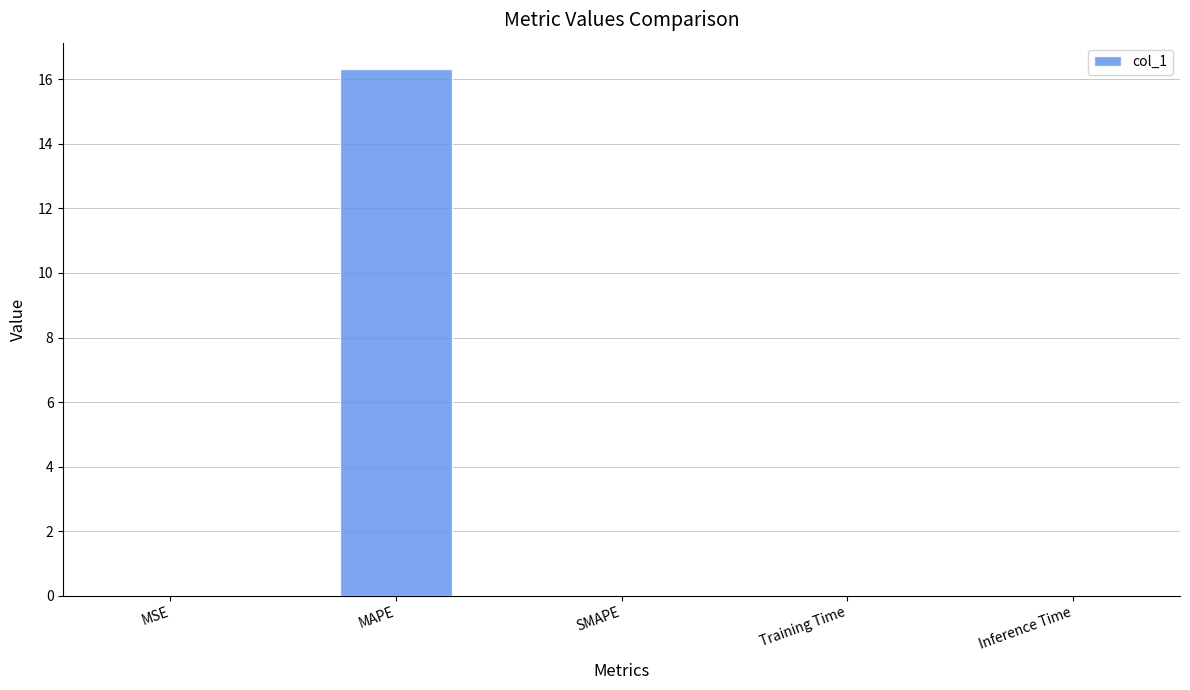

Between MAPE and MSE, which is larger?

MAPE